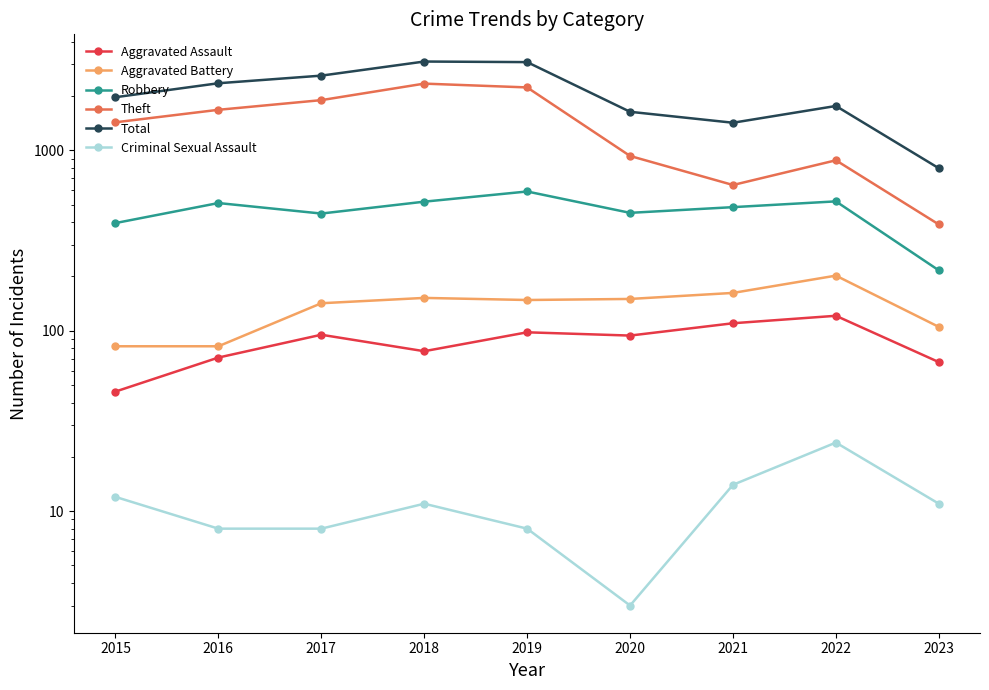

Does the chart display data point markers on the line(s)?

Yes